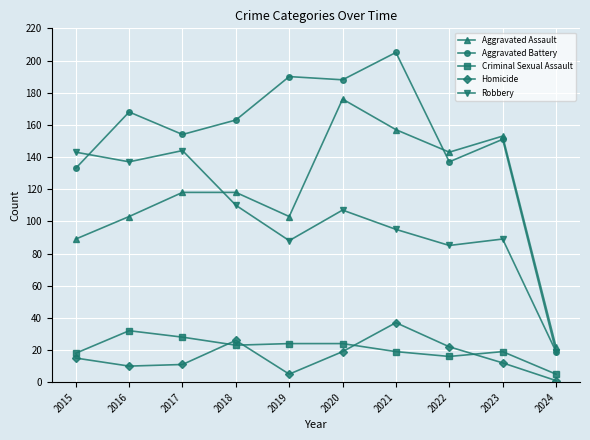

What is the difference between the maximum and second lowest values in the Criminal Sexual Assault series?

16